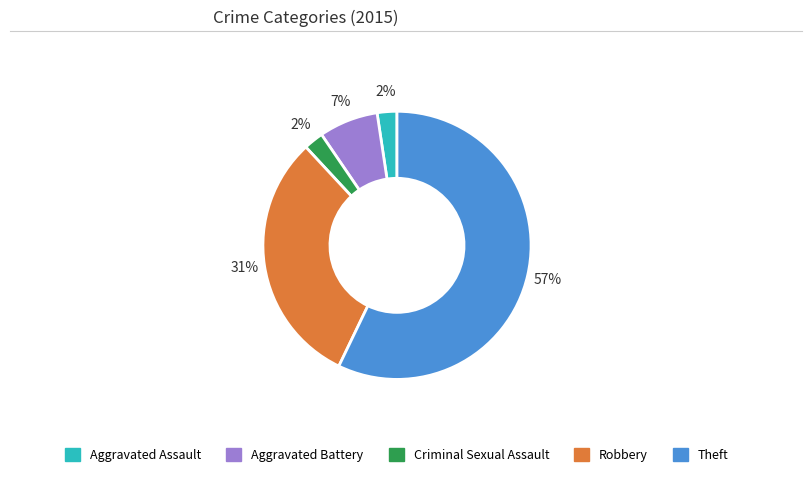

To the nearest percent, what is the difference between the Criminal Sexual Assault and Robbery slice percentages?

29%